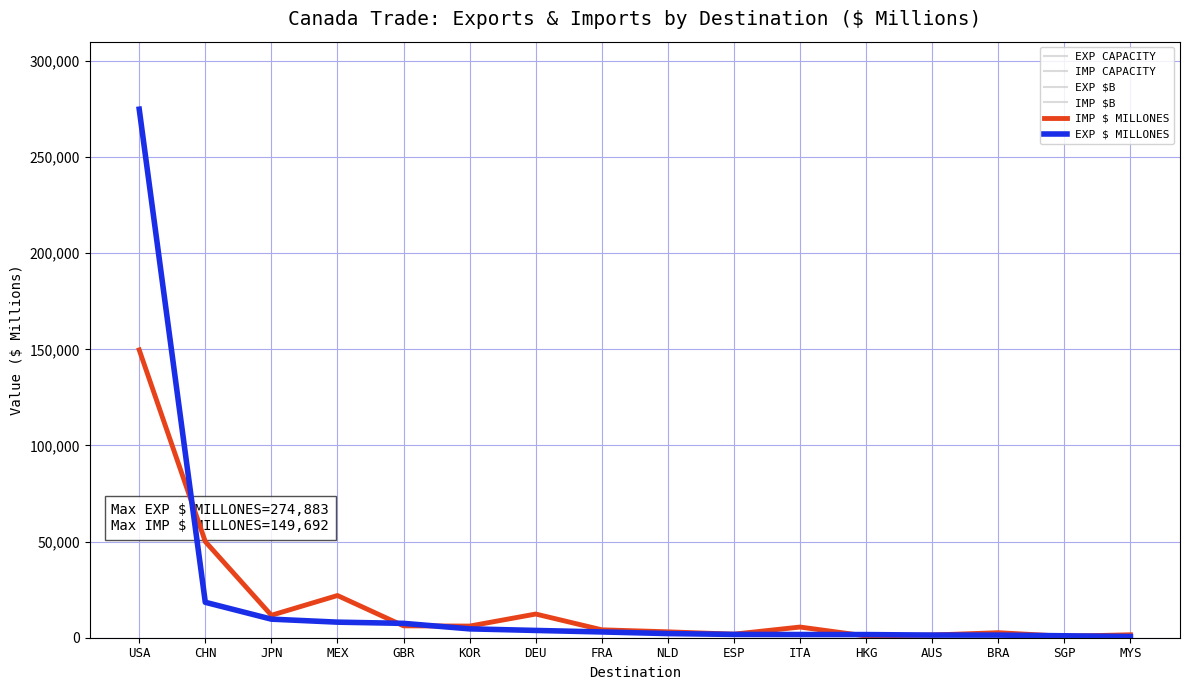

Which series ends up on top after the final intersection of IMP CAPACITY and EXP $B?

IMP CAPACITY